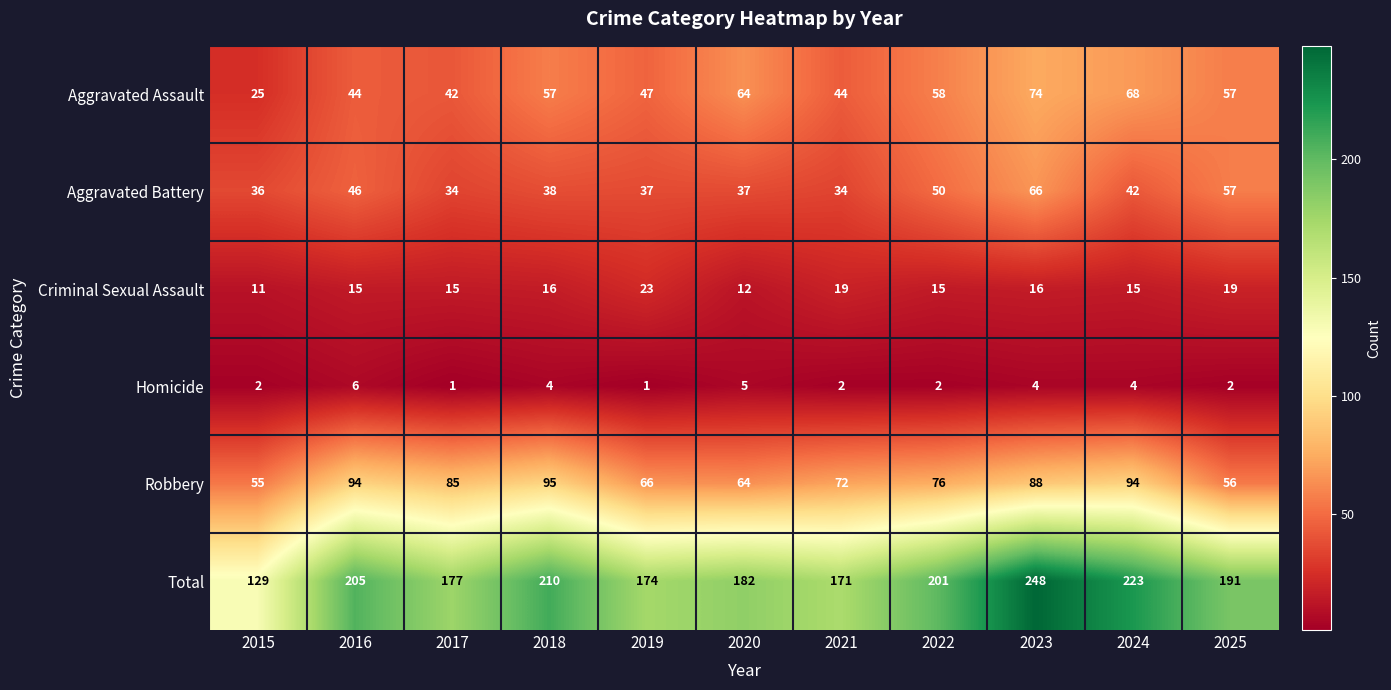

Which series changed the most between 2020 and 2022?

Total